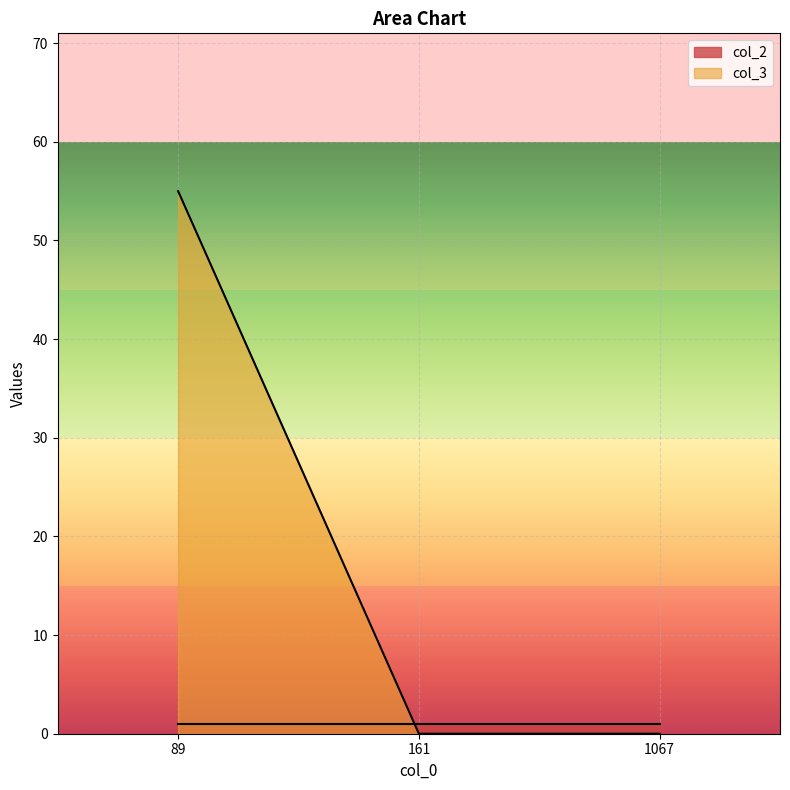

What is the value of the 1st point from the left?

55